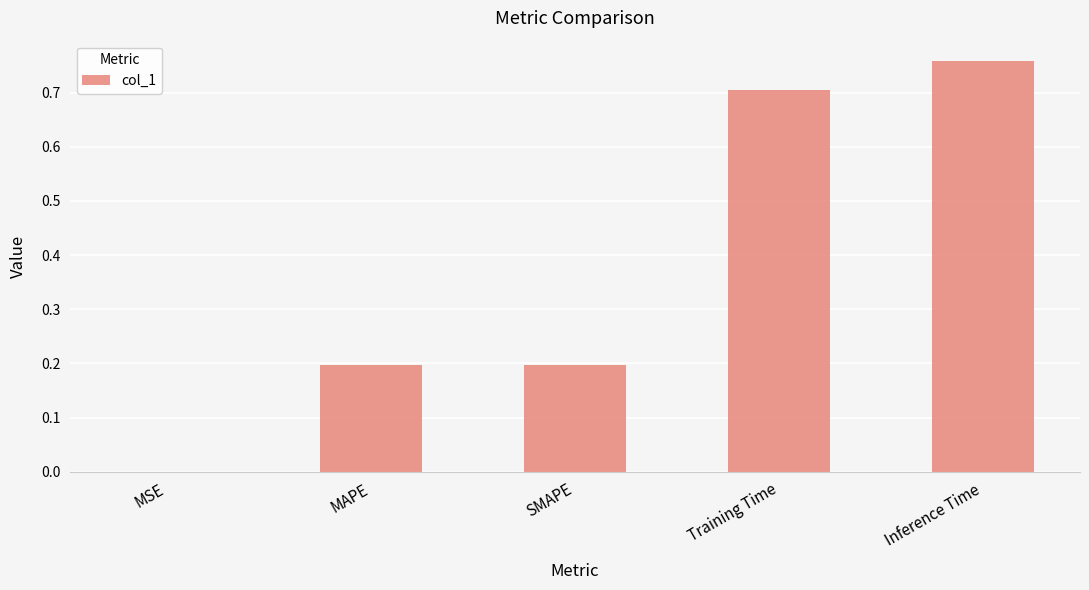

True or false: the data shows 0.2 at SMAPE.

True